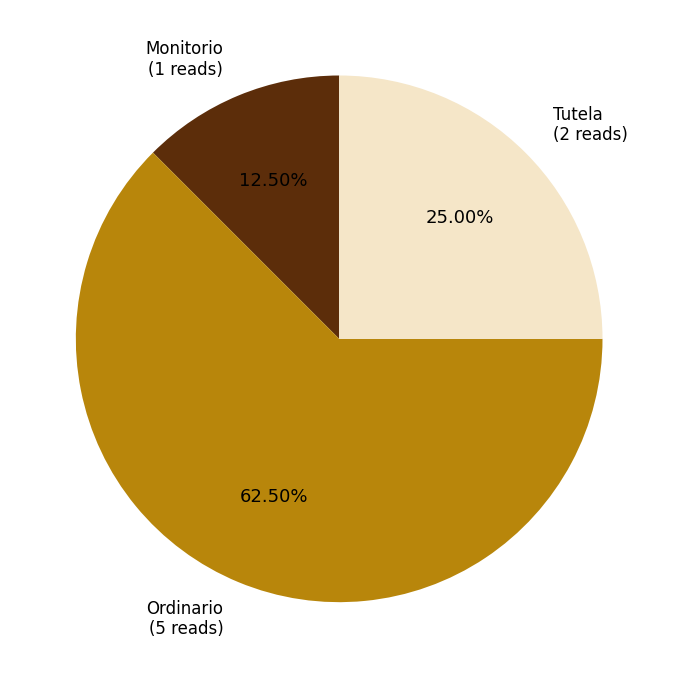

What percentage do Tutela and Ordinario together represent?

87.5%